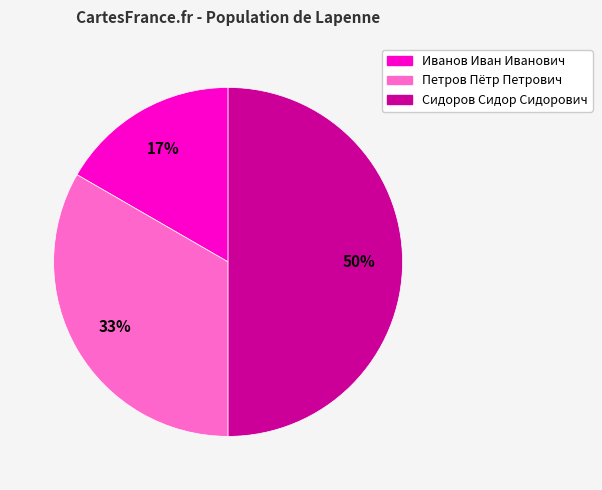

What is the ratio of the value at Иванов Иван Иванович to the value at Сидоров Сидор Сидорович?

0.3